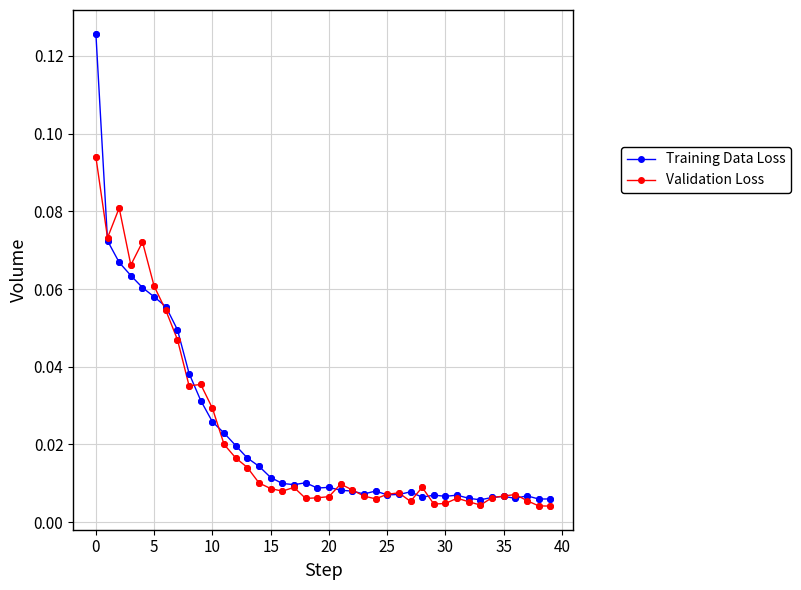

At how many categories does at least one series exceed 0?

40